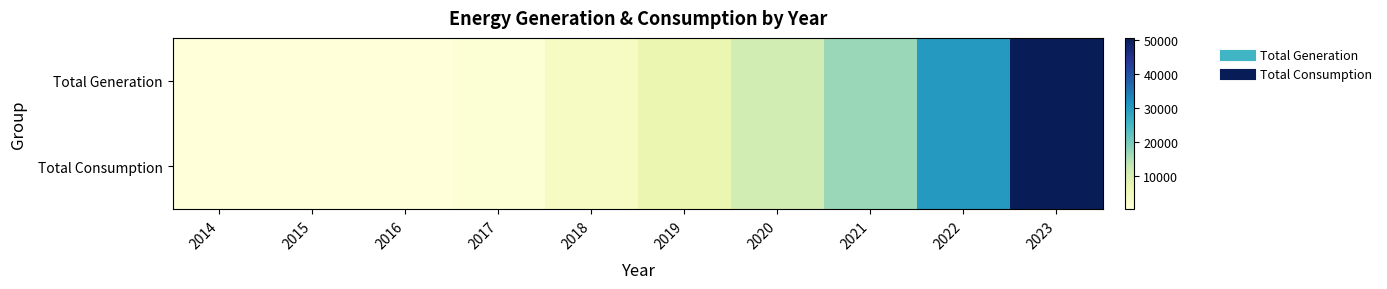

Reading left to right, extract all data points from this chart.

Total Generation: 2014=16.1	2015=58.9	2016=85.3	2017=831.8	2018=3461.4	2019=6654.6	2020=10748.3	2021=16752.3	2022=30126.5	2023=50632.9
Total Consumption: 2014=16.1	2015=58.9	2016=85.3	2017=831.8	2018=3461.4	2019=6654.6	2020=10748.3	2021=16752.3	2022=30126.5	2023=50632.9